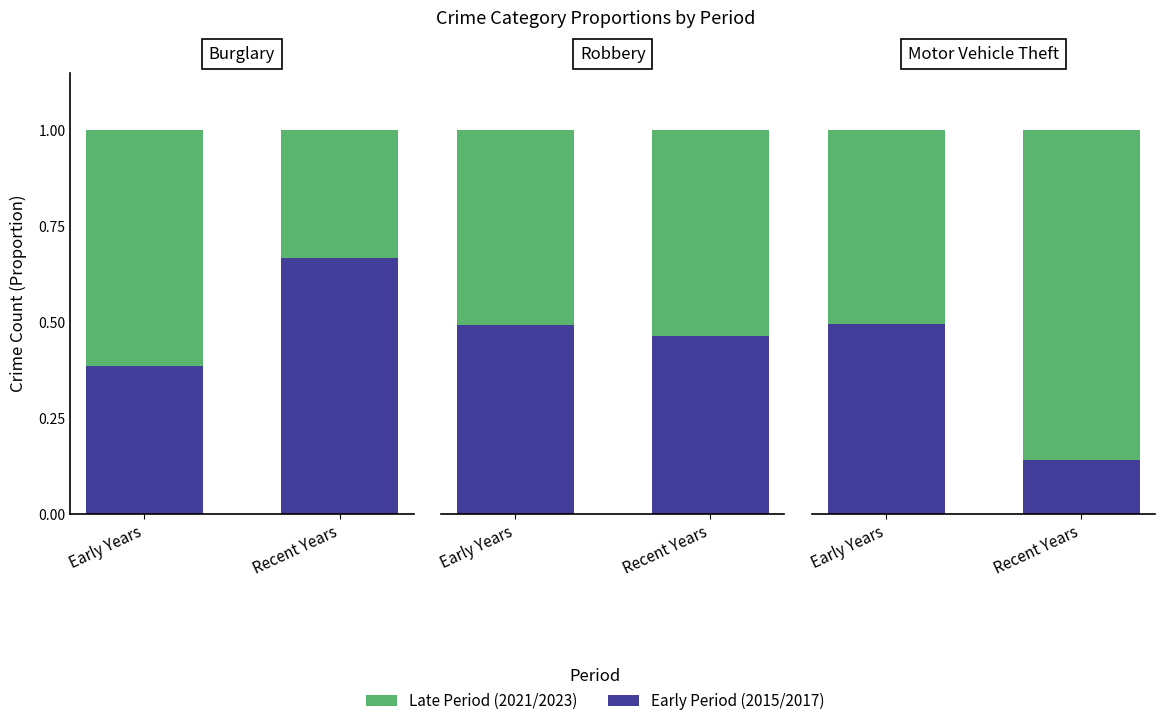

Rank the series by their average value, from lowest to highest.

Early Period, Late Period